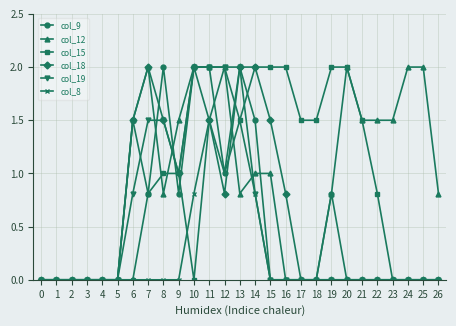

What is the value of the col_9 point at the 15th from the left?

1.5